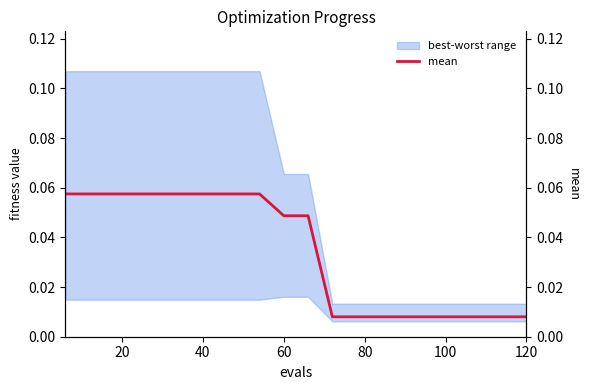

True or false: mean and mean (right) cross at least once.

False